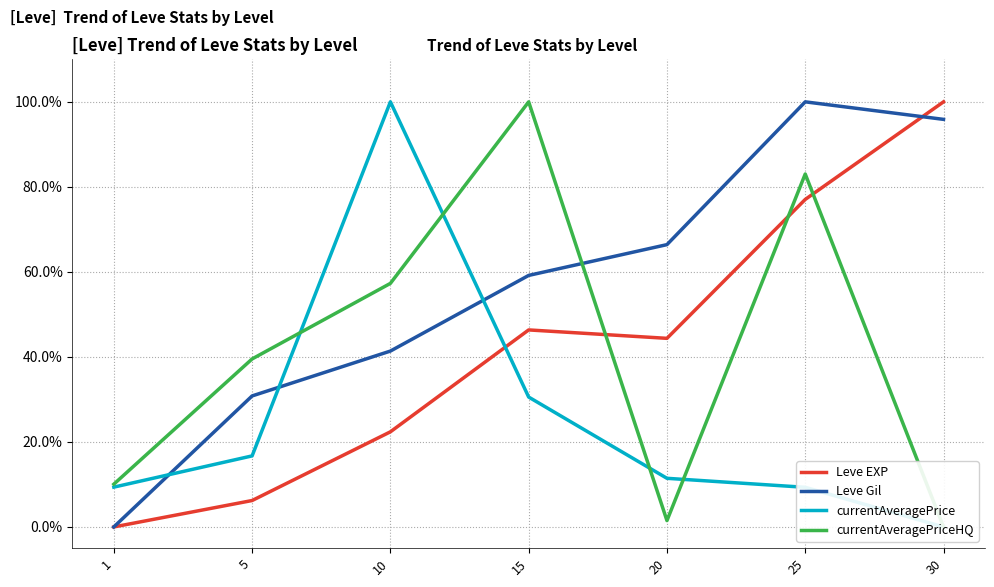

Between 1 and 20, which is larger?

20